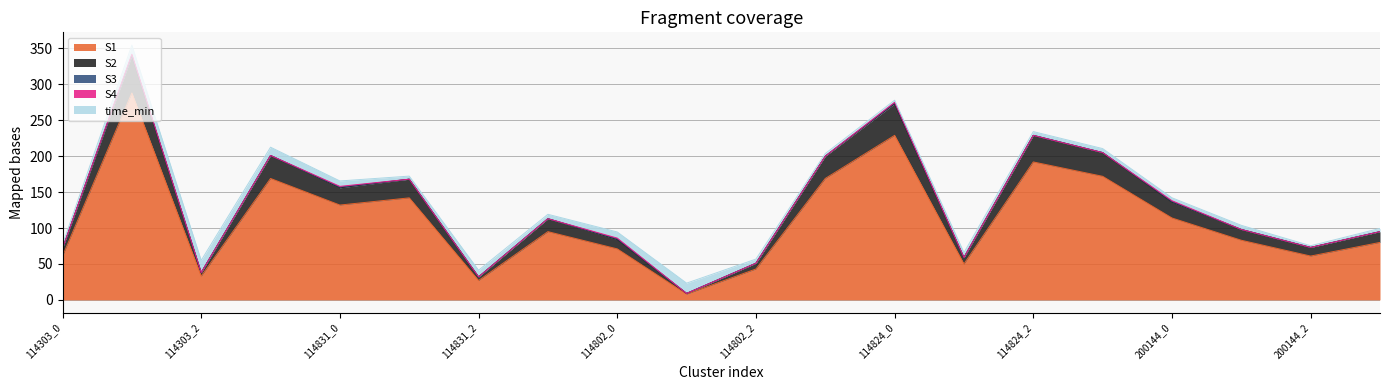

How many values in the S4 series exceed 0?

5